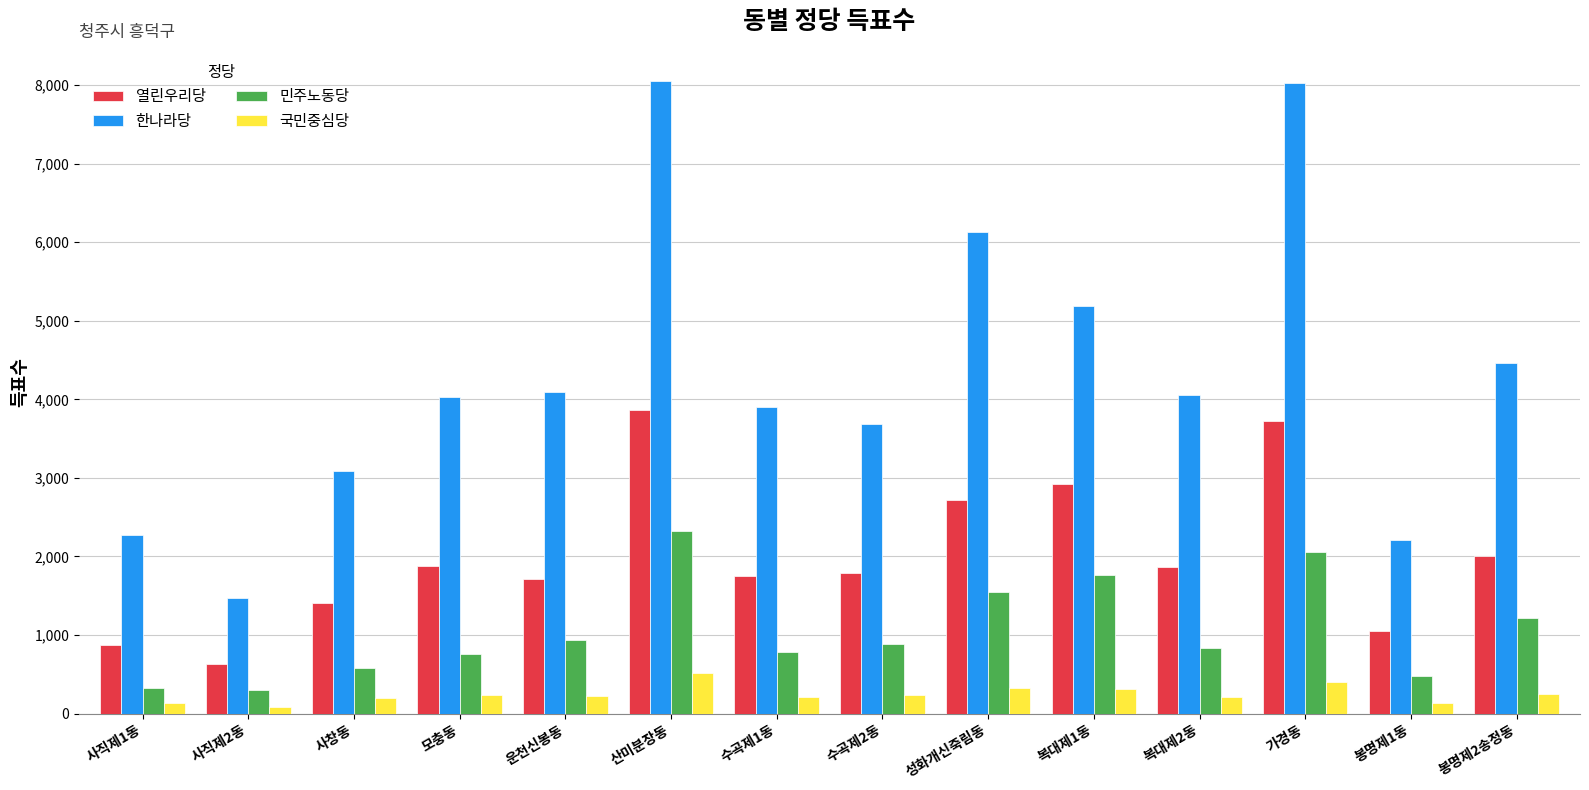

Are the bars horizontal?

No